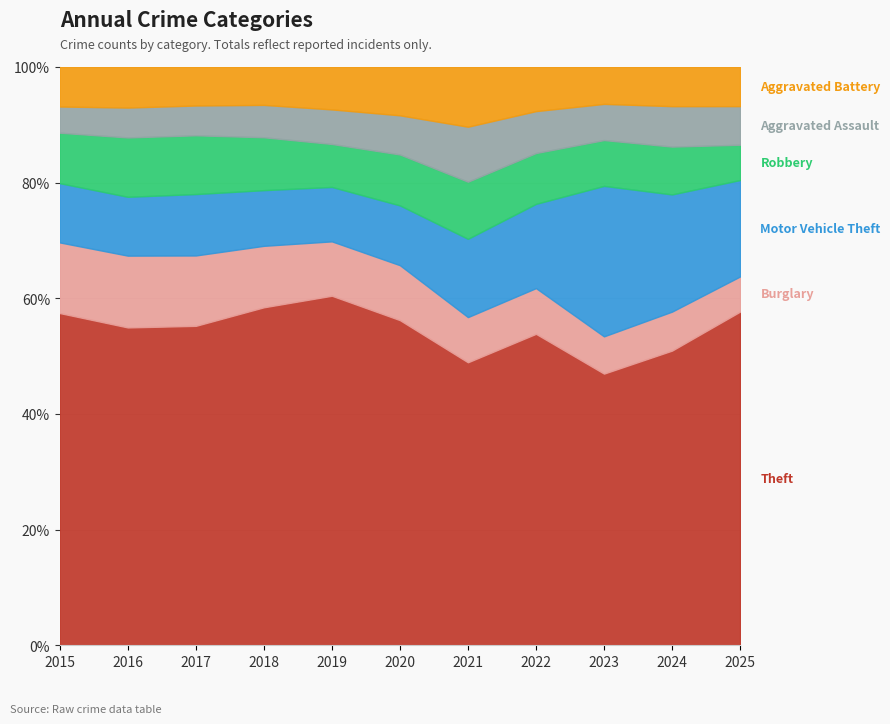

What are all the series names shown in the legend?

Theft, Burglary, Motor Vehicle Theft, Robbery, Aggravated Assault, Aggravated Battery